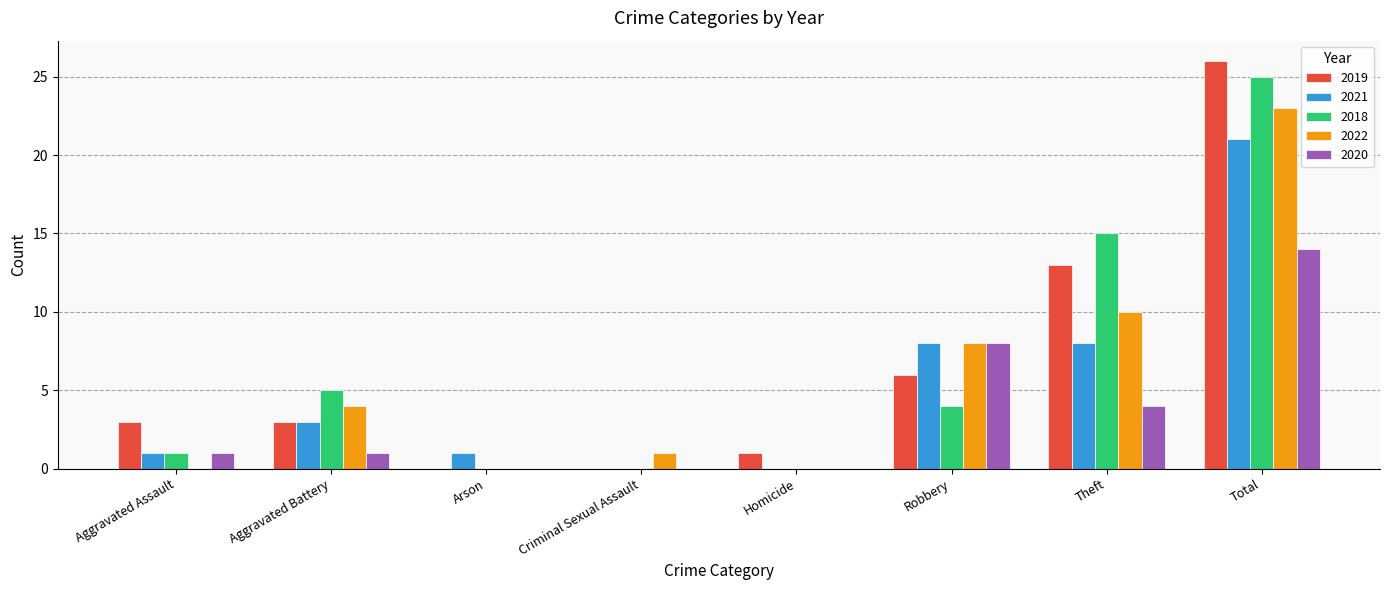

Reading left to right, transcribe all the data shown in this chart.

2019: Aggravated Assault=3	Aggravated Battery=3	Arson=0	Criminal Sexual Assault=0	Homicide=1	Robbery=6	Theft=13	Total=26
2021: Aggravated Assault=1	Aggravated Battery=3	Arson=1	Criminal Sexual Assault=0	Homicide=0	Robbery=8	Theft=8	Total=21
2018: Aggravated Assault=1	Aggravated Battery=5	Arson=0	Criminal Sexual Assault=0	Homicide=0	Robbery=4	Theft=15	Total=25
2022: Aggravated Assault=0	Aggravated Battery=4	Arson=0	Criminal Sexual Assault=1	Homicide=0	Robbery=8	Theft=10	Total=23
2020: Aggravated Assault=1	Aggravated Battery=1	Arson=0	Criminal Sexual Assault=0	Homicide=0	Robbery=8	Theft=4	Total=14